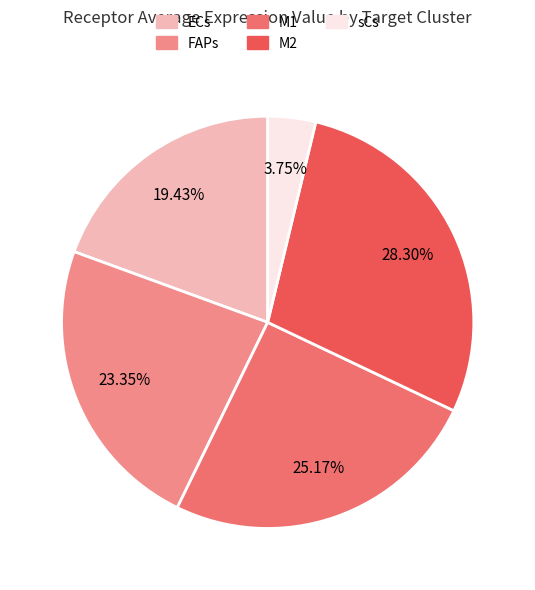

Count the number of slices in the pie.

5